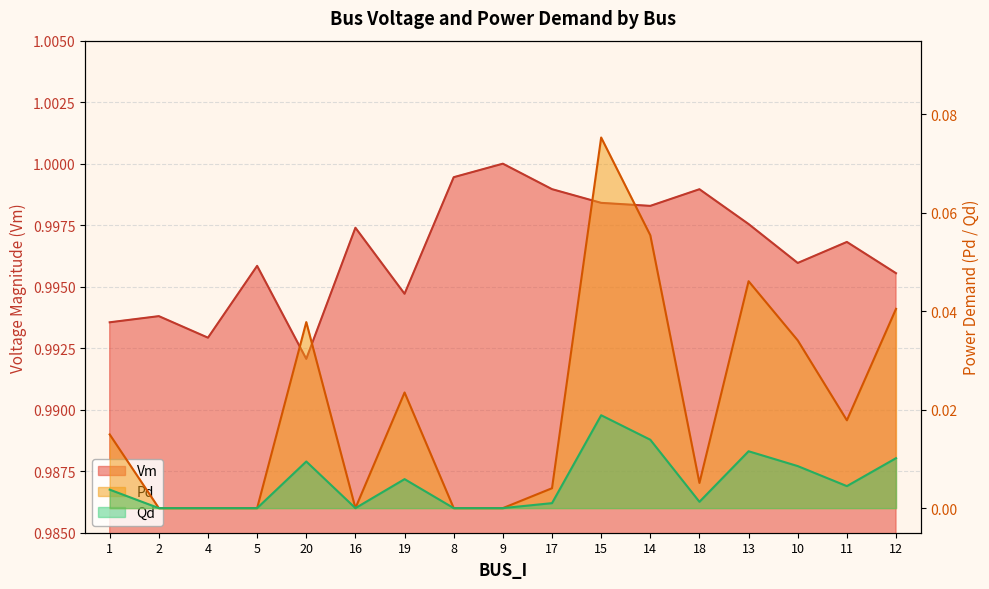

What is the maximum value shown in the chart?

1.0